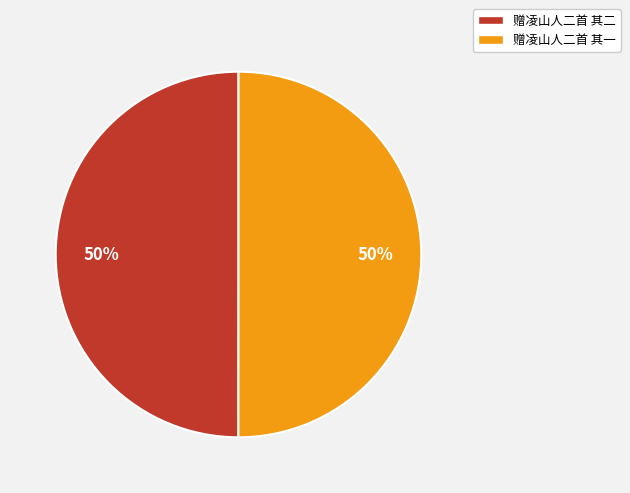

Approximately how many times larger is the value at 赠凌山人二首 其二 compared to 赠凌山人二首 其一?

1.0